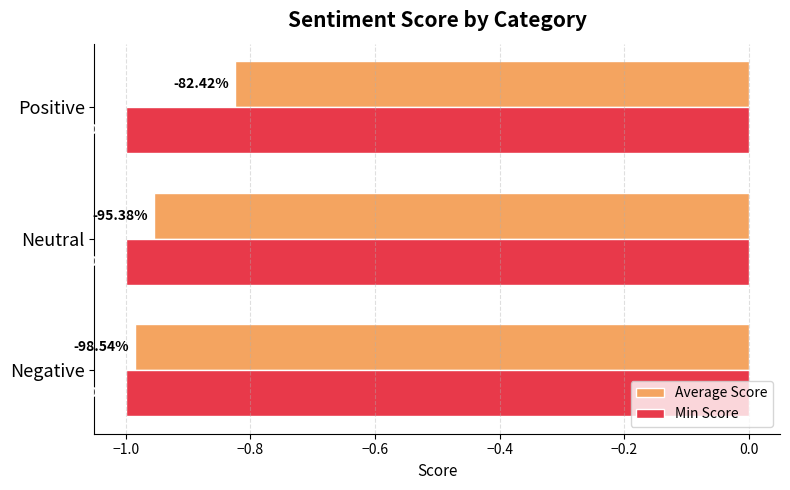

What are all the series names shown in the legend?

Average Score, Min Score